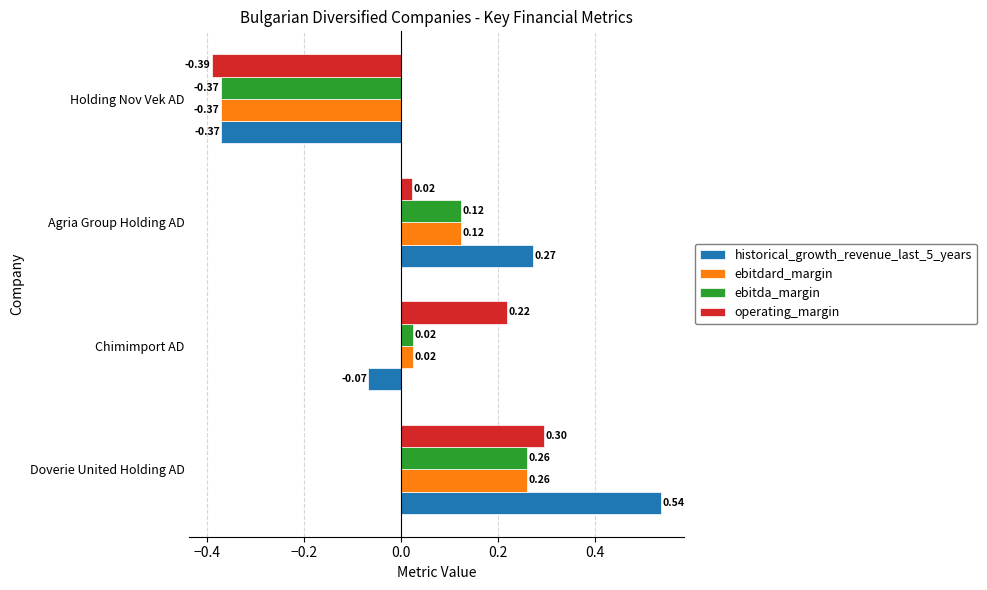

Which category has the lowest value in the ebitdard_margin series?

Holding Nov Vek AD